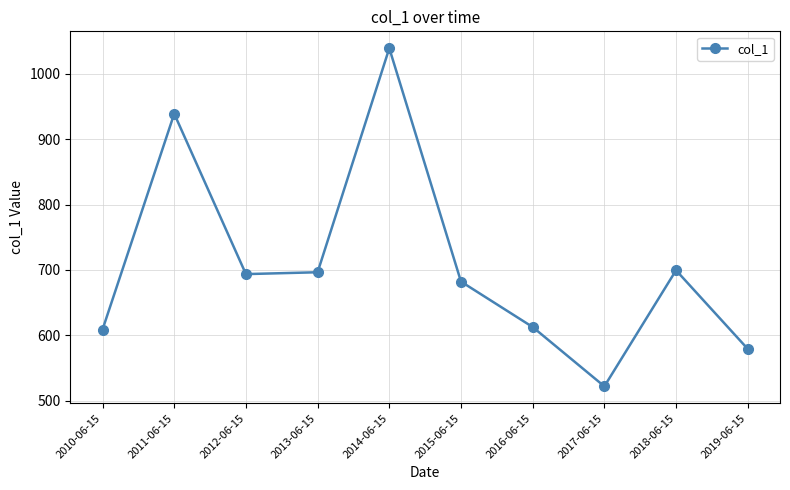

What is the change in value from 2013-06-15 to 2019-06-15?

-117.3